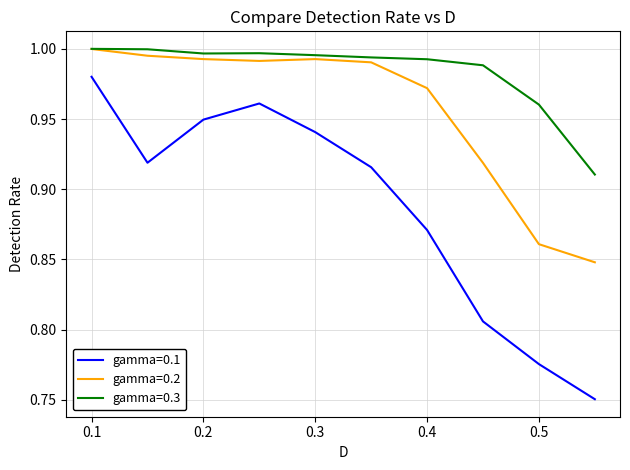

True or false: gamma=0.1 and gamma=0.3 intersect in this chart.

False